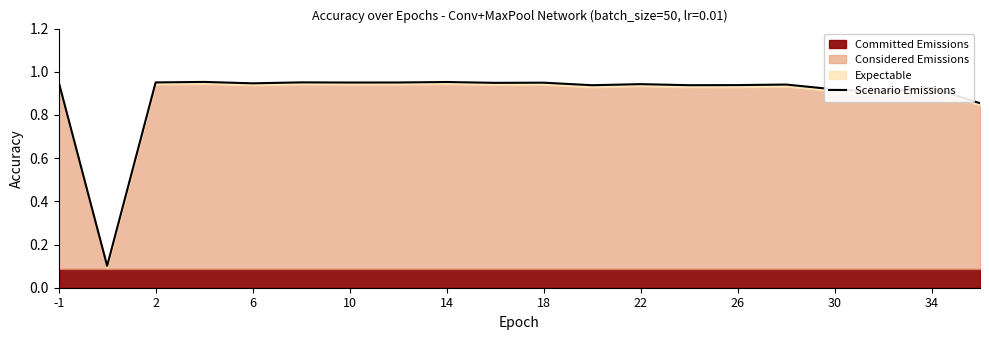

The value at 22 is 0.9. True or false?

True